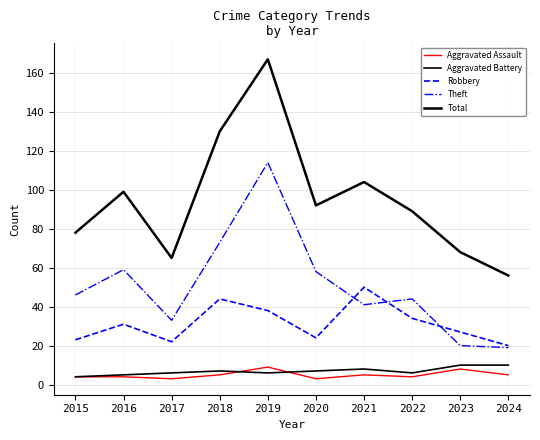

Reading left to right, list all the values displayed in this chart.

Aggravated Assault: 2015=4	2016=4	2017=3	2018=5	2019=9	2020=3	2021=5	2022=4	2023=8	2024=5
Aggravated Battery: 2015=4	2016=5	2017=6	2018=7	2019=6	2020=7	2021=8	2022=6	2023=10	2024=10
Robbery: 2015=23	2016=31	2017=22	2018=44	2019=38	2020=24	2021=50	2022=34	2023=27	2024=20
Theft: 2015=46	2016=59	2017=33	2018=73	2019=114	2020=58	2021=41	2022=44	2023=20	2024=19
Total: 2015=78	2016=99	2017=65	2018=130	2019=167	2020=92	2021=104	2022=89	2023=68	2024=56